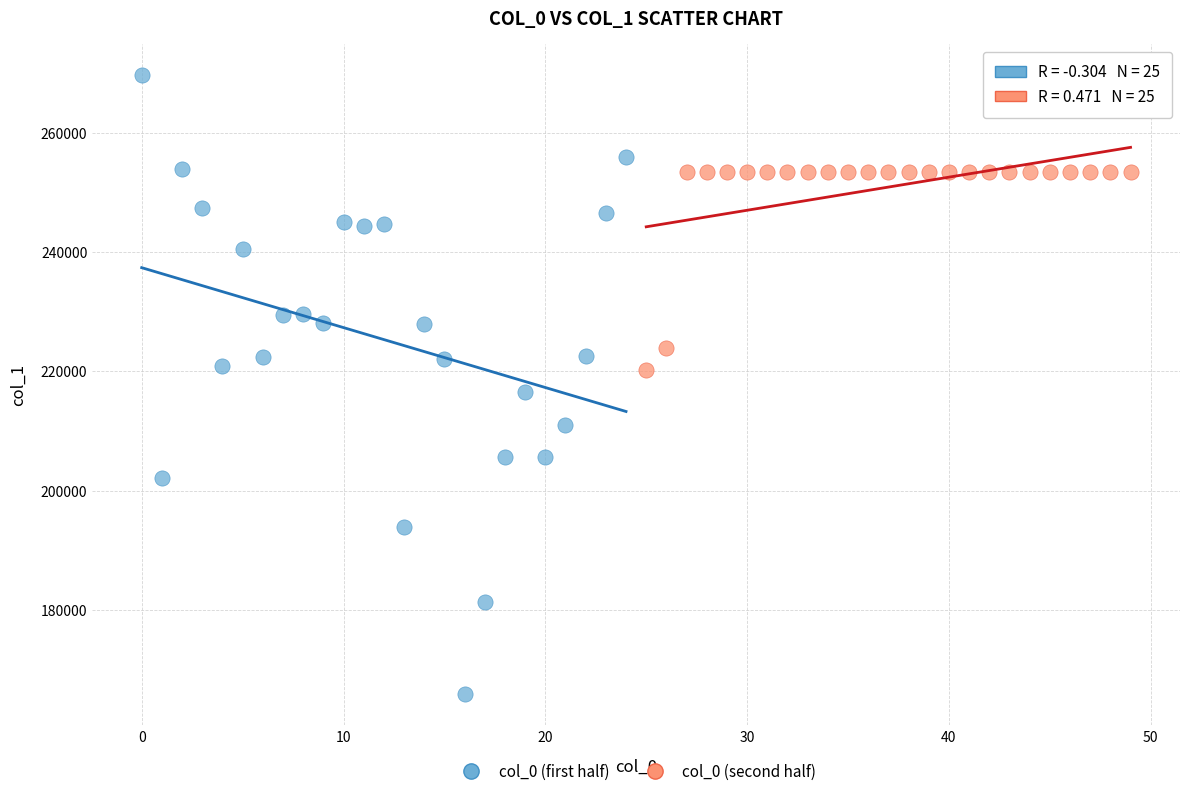

Which series reaches the maximum Y coordinate?

col_0 (first half)